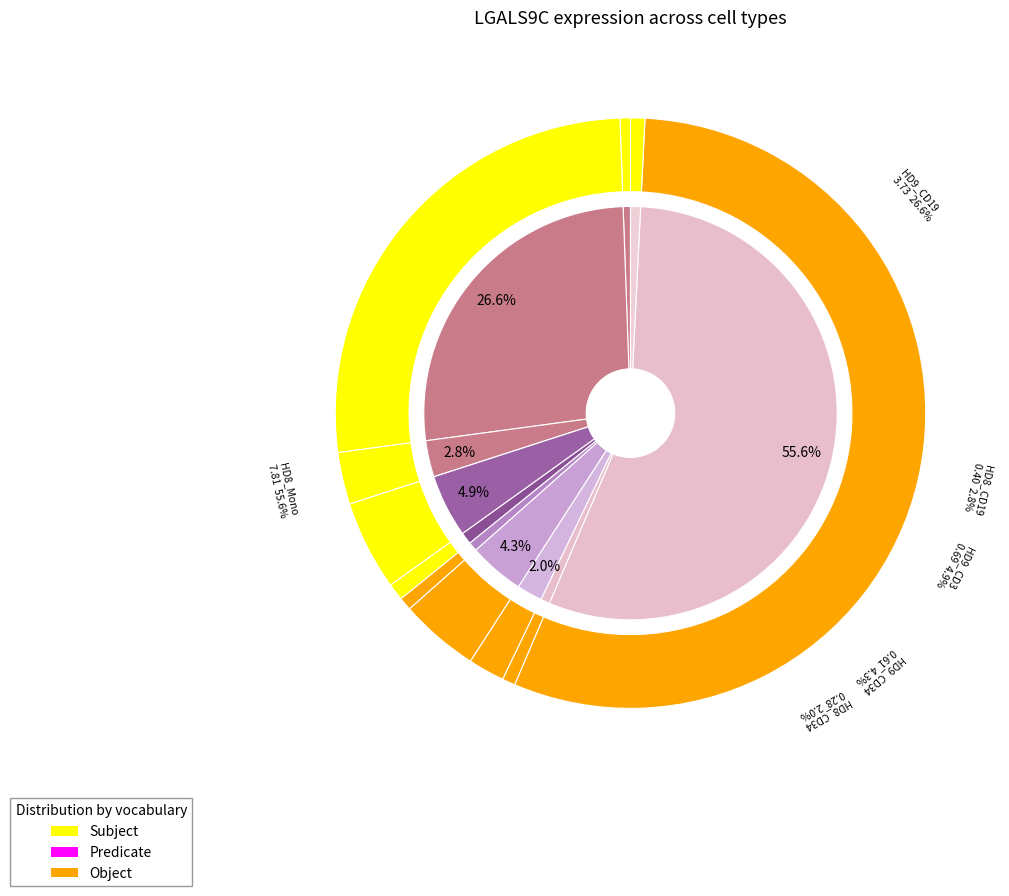

The HD8_CD19 slice represents 10% of the pie. True or false?

False